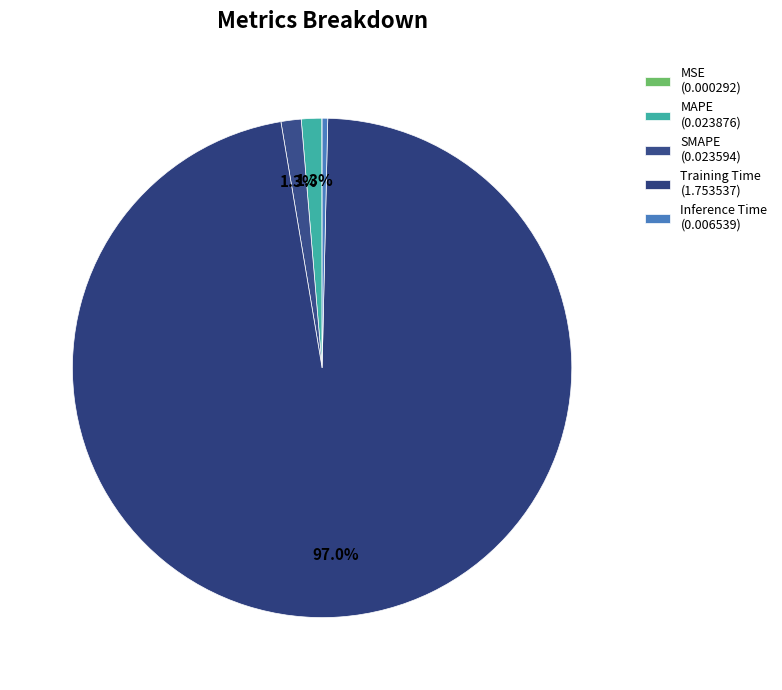

What is the smallest slice in the pie chart?

MSE